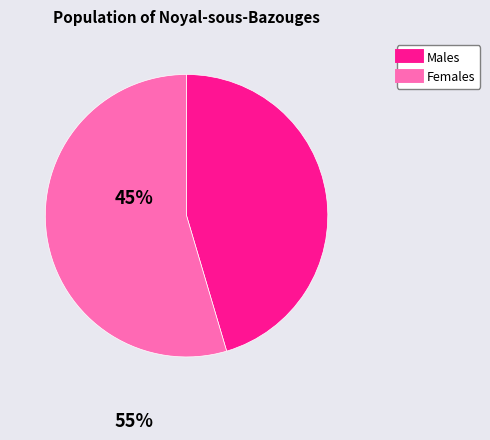

Is there any slice that represents more than half of the pie?

Yes